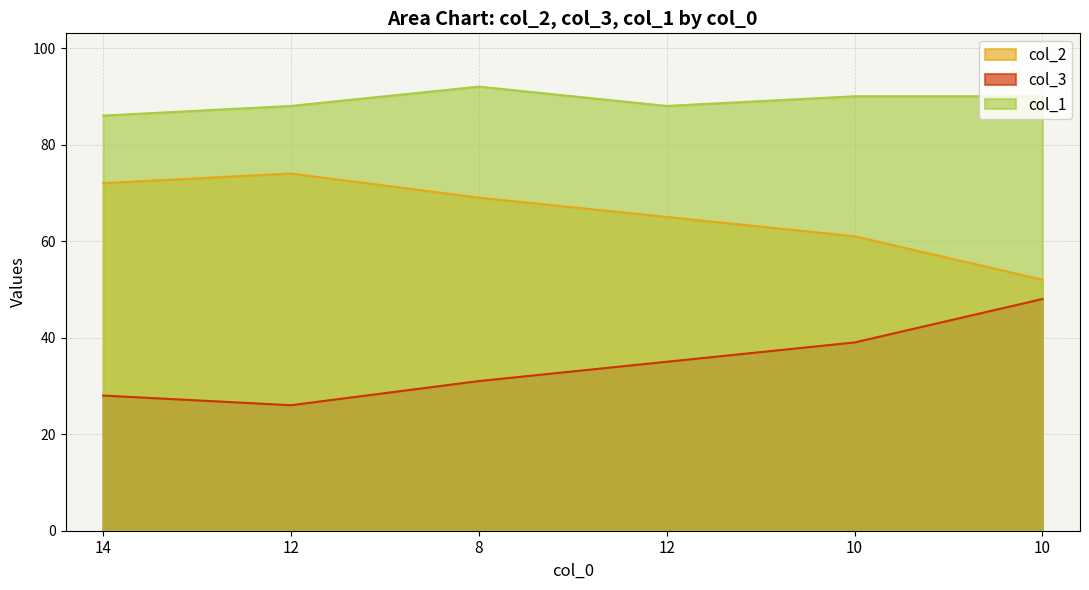

How many data points in col_3 are less than 35?

3